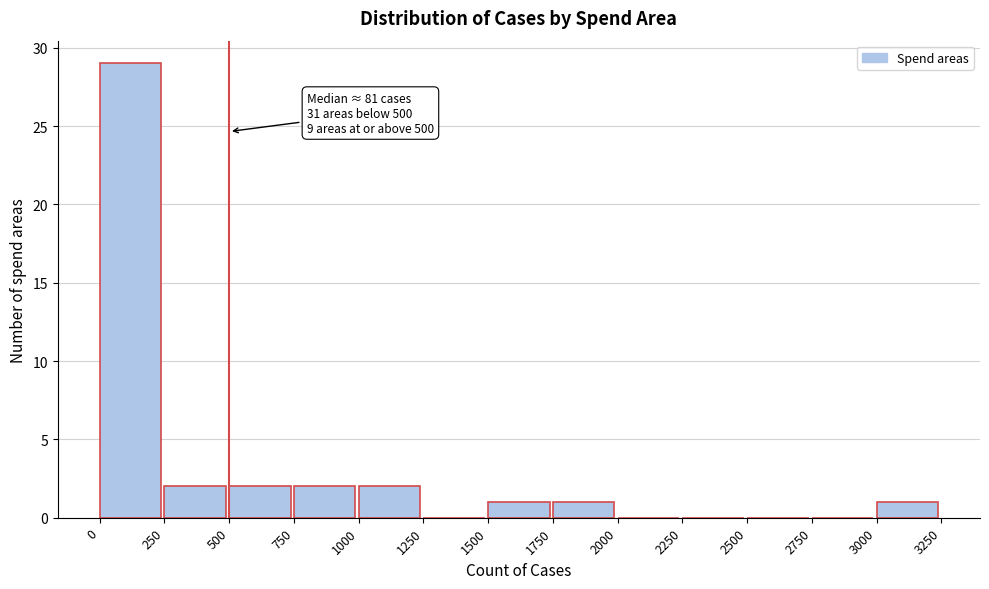

Over which range of the x-axis is the bar tallest?

0 to 250